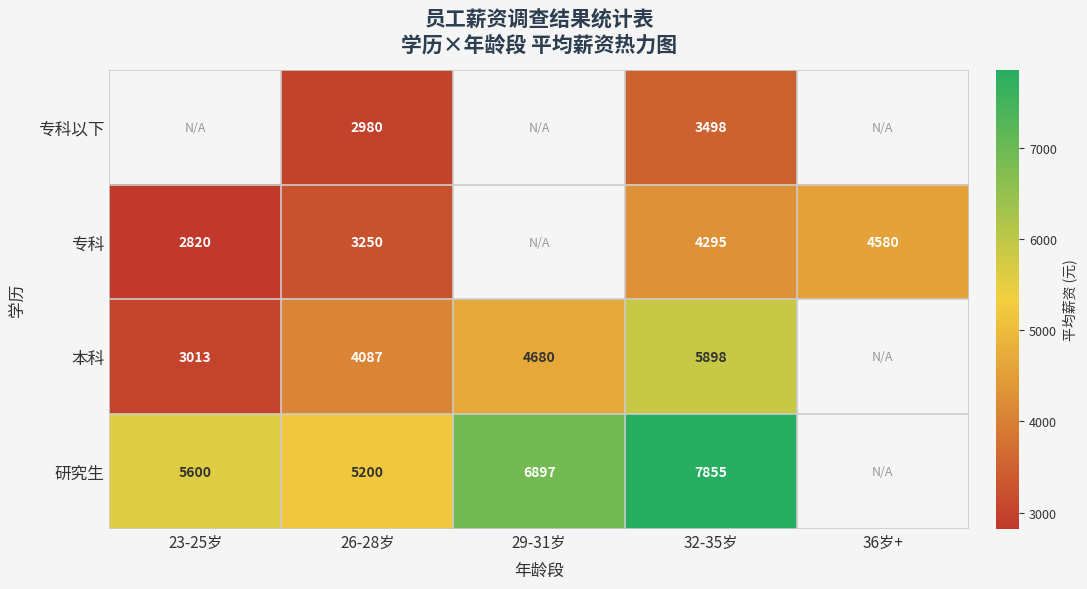

The value of 专科以下 at 26-28岁 is 2980. True or false?

True